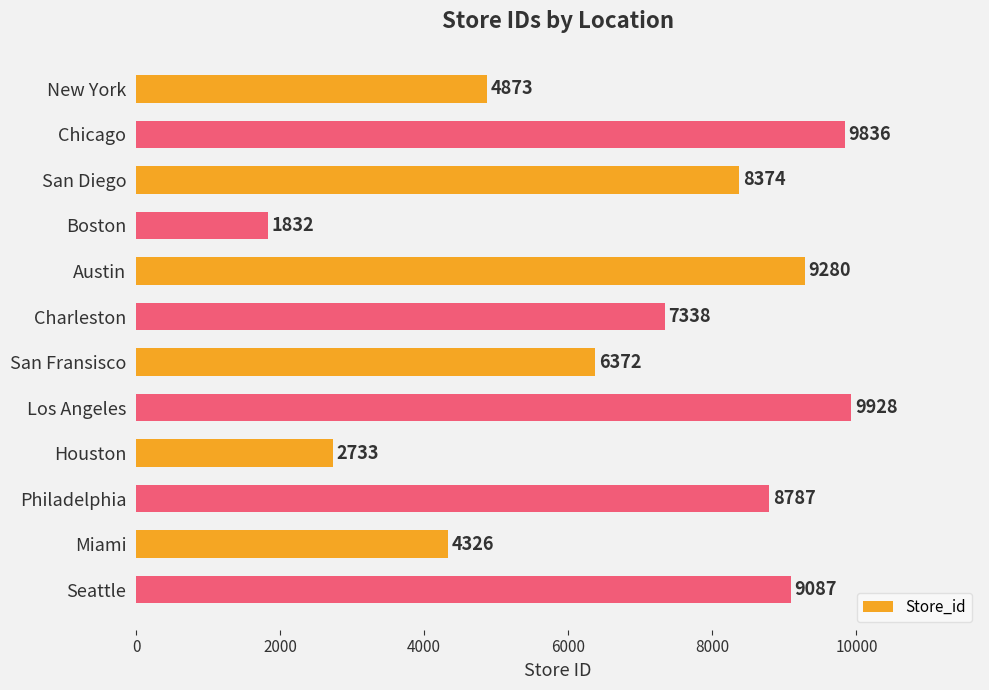

How many data points are less than 8374?

6